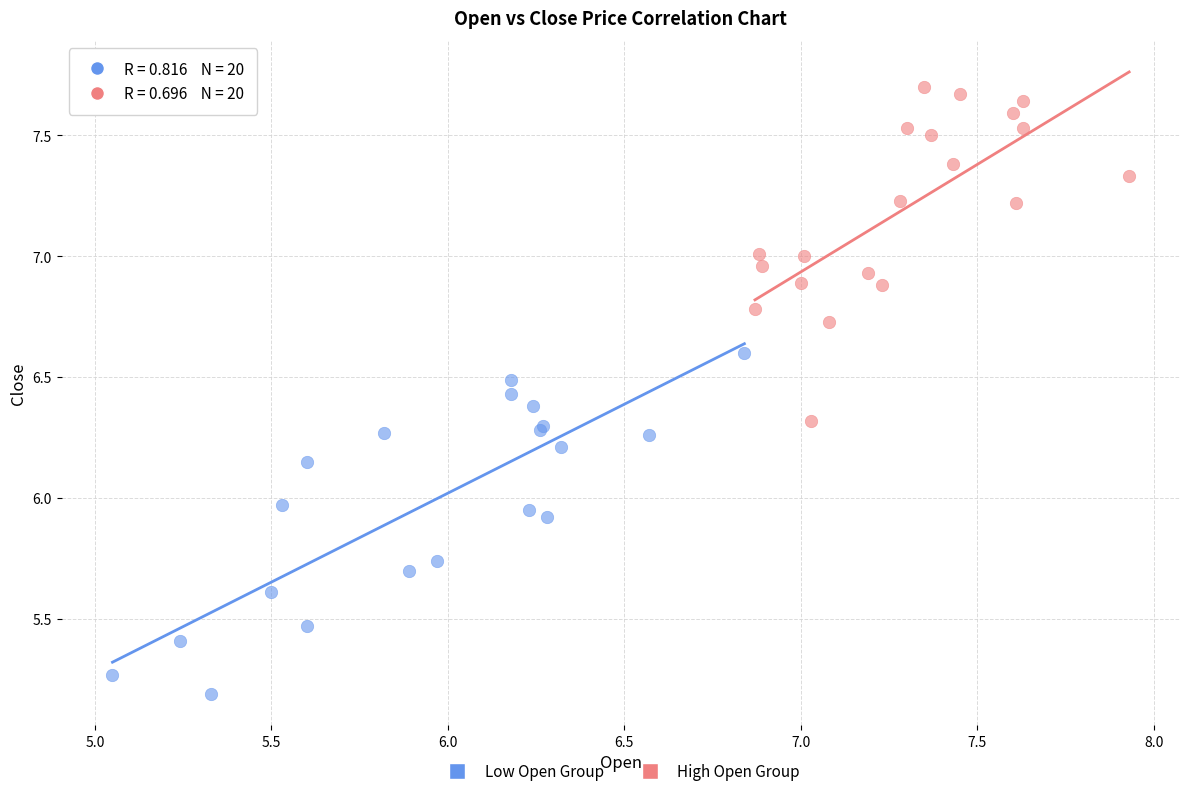

Which series reaches the minimum Y coordinate?

Low Open Group